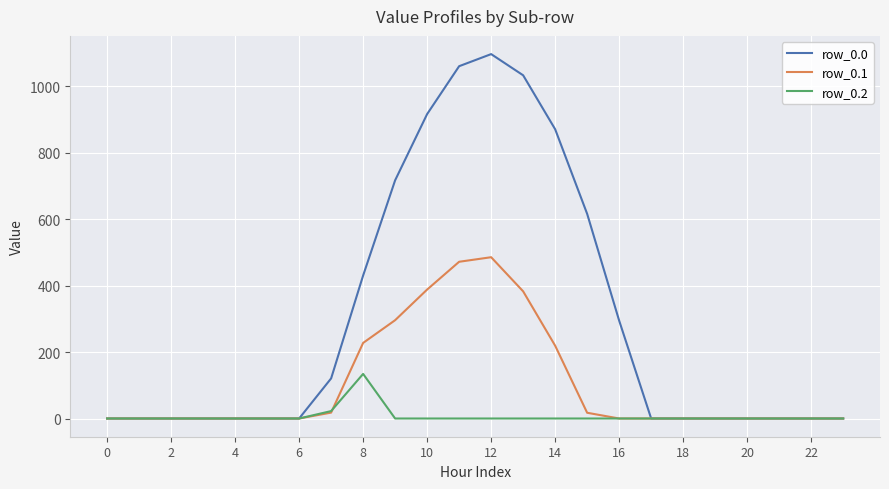

What is the maximum value for row_0.2?

134.2